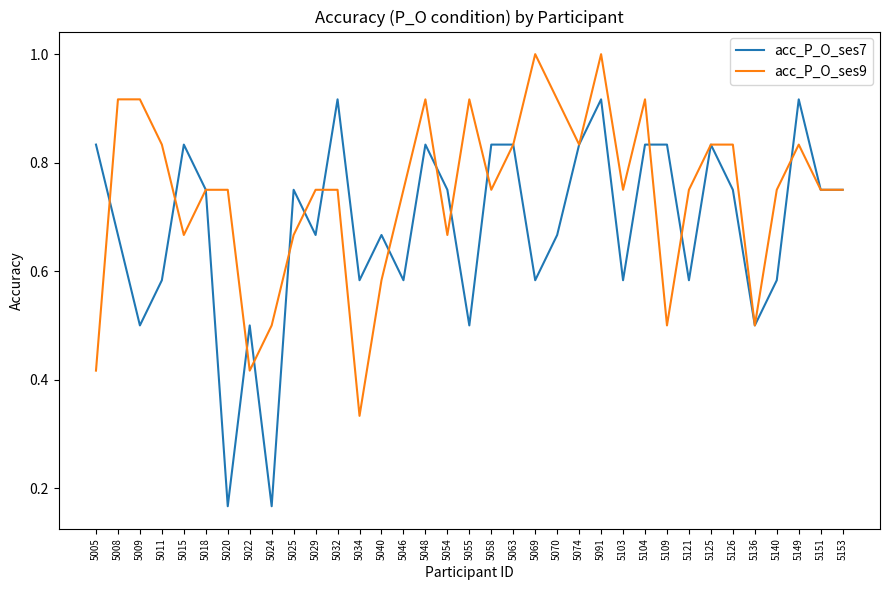

Is it true that acc_P_O_ses9 equals 0.5 at 5034?

False